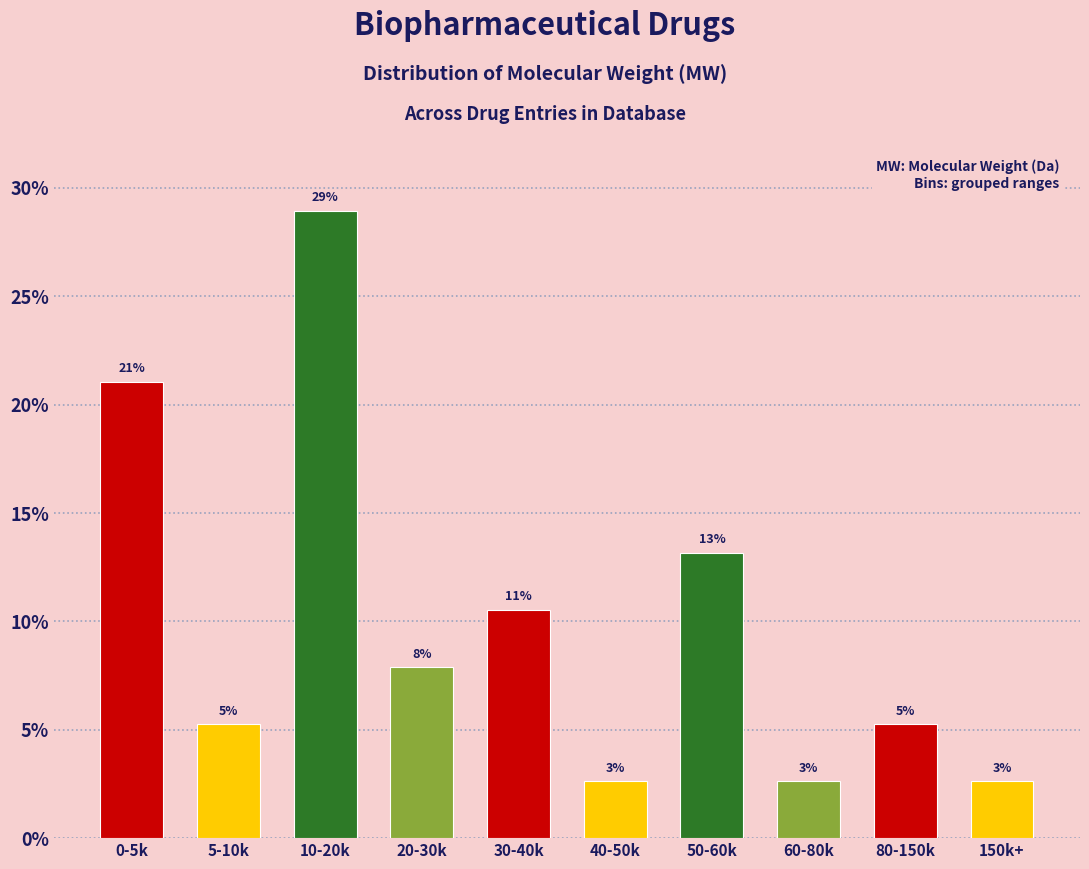

How many bars are there in total?

10